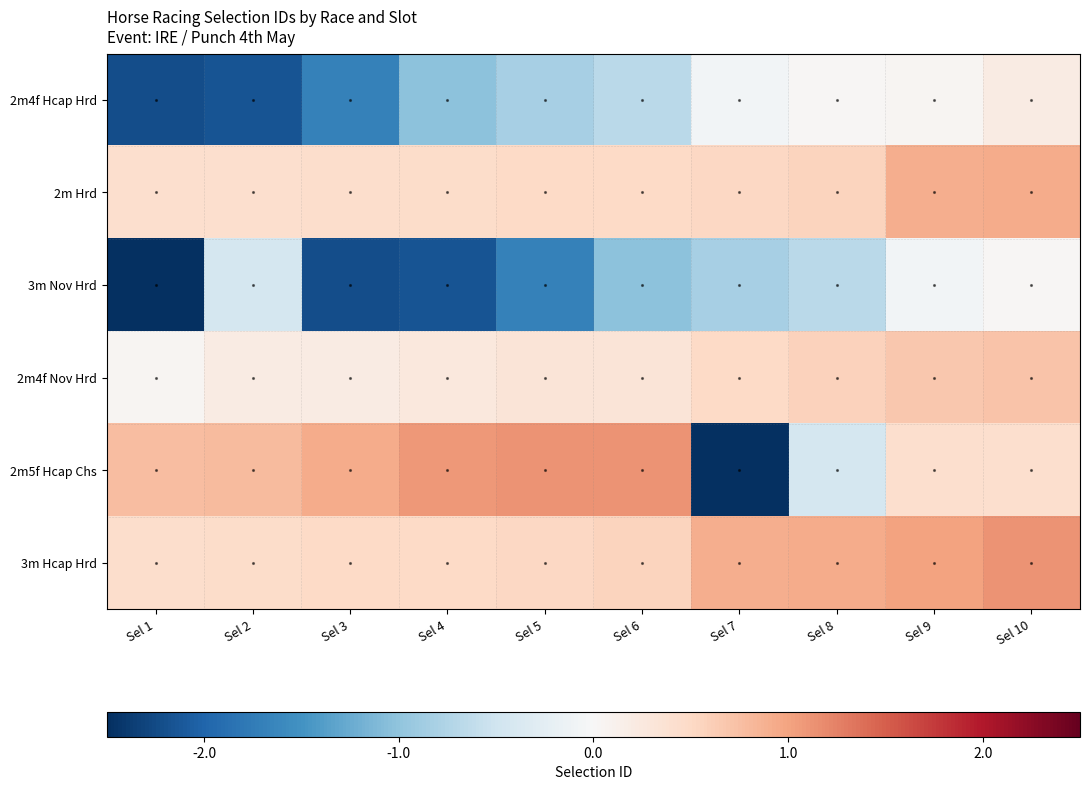

Reading left to right, list all the values displayed in this chart.

2m4f Hcap Hrd: Sel 1=-2.2	Sel 2=-2.2	Sel 3=-1.7	Sel 4=-1.0	Sel 5=-0.8	Sel 6=-0.7	Sel 7=-0.1	Sel 8=0.0	Sel 9=0.1	Sel 10=0.2
2m Hrd: Sel 1=0.4	Sel 2=0.4	Sel 3=0.4	Sel 4=0.5	Sel 5=0.5	Sel 6=0.5	Sel 7=0.5	Sel 8=0.5	Sel 9=0.9	Sel 10=0.9
3m Nov Hrd: Sel 1=-2.6	Sel 2=-0.4	Sel 3=-2.2	Sel 4=-2.2	Sel 5=-1.7	Sel 6=-1.0	Sel 7=-0.8	Sel 8=-0.7	Sel 9=-0.1	Sel 10=0.0
2m4f Nov Hrd: Sel 1=0.1	Sel 2=0.2	Sel 3=0.2	Sel 4=0.3	Sel 5=0.3	Sel 6=0.3	Sel 7=0.5	Sel 8=0.6	Sel 9=0.7	Sel 10=0.7
2m5f Hcap Chs: Sel 1=0.8	Sel 2=0.8	Sel 3=0.9	Sel 4=1.1	Sel 5=1.1	Sel 6=1.1	Sel 7=-2.6	Sel 8=-0.4	Sel 9=0.4	Sel 10=0.4
3m Hcap Hrd: Sel 1=0.4	Sel 2=0.5	Sel 3=0.5	Sel 4=0.5	Sel 5=0.5	Sel 6=0.5	Sel 7=0.9	Sel 8=0.9	Sel 9=1.0	Sel 10=1.1